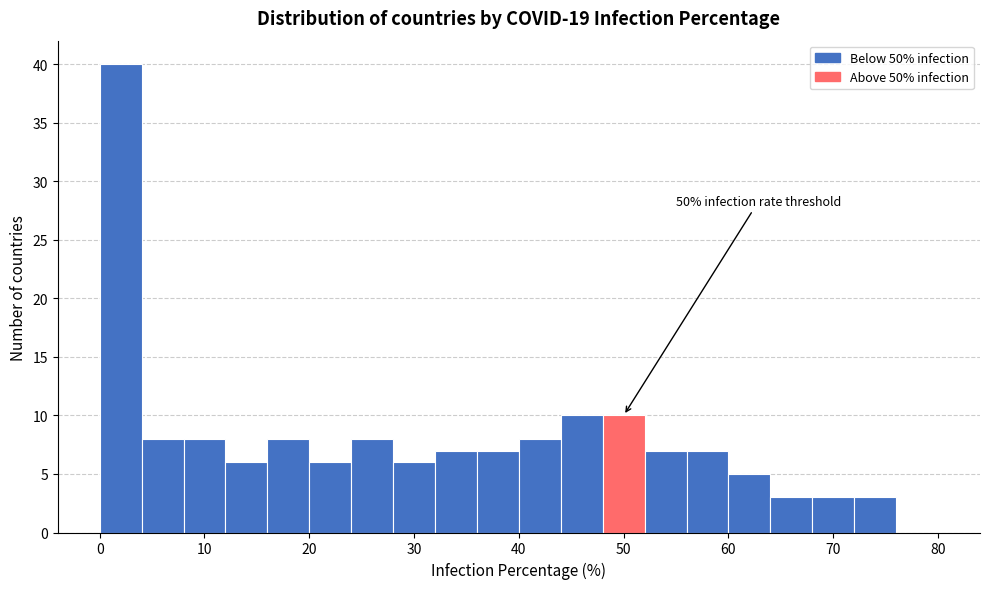

Which range on the x-axis has the tallest bar?

0 to 4